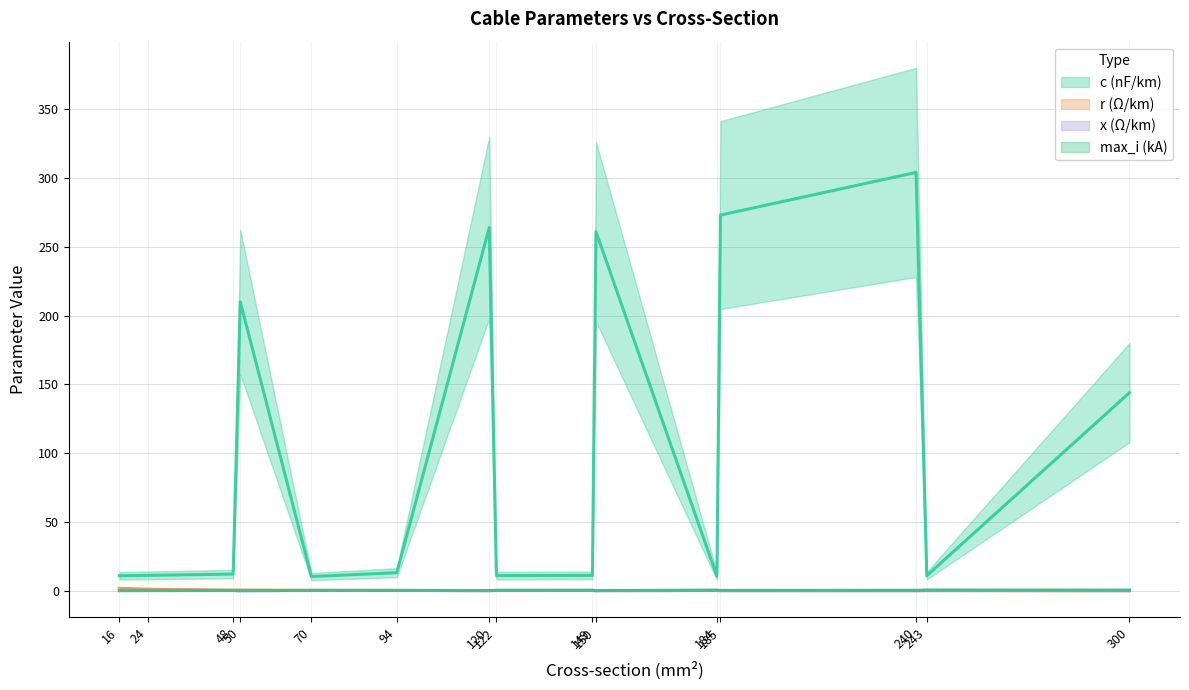

How many data points does each series have?

15